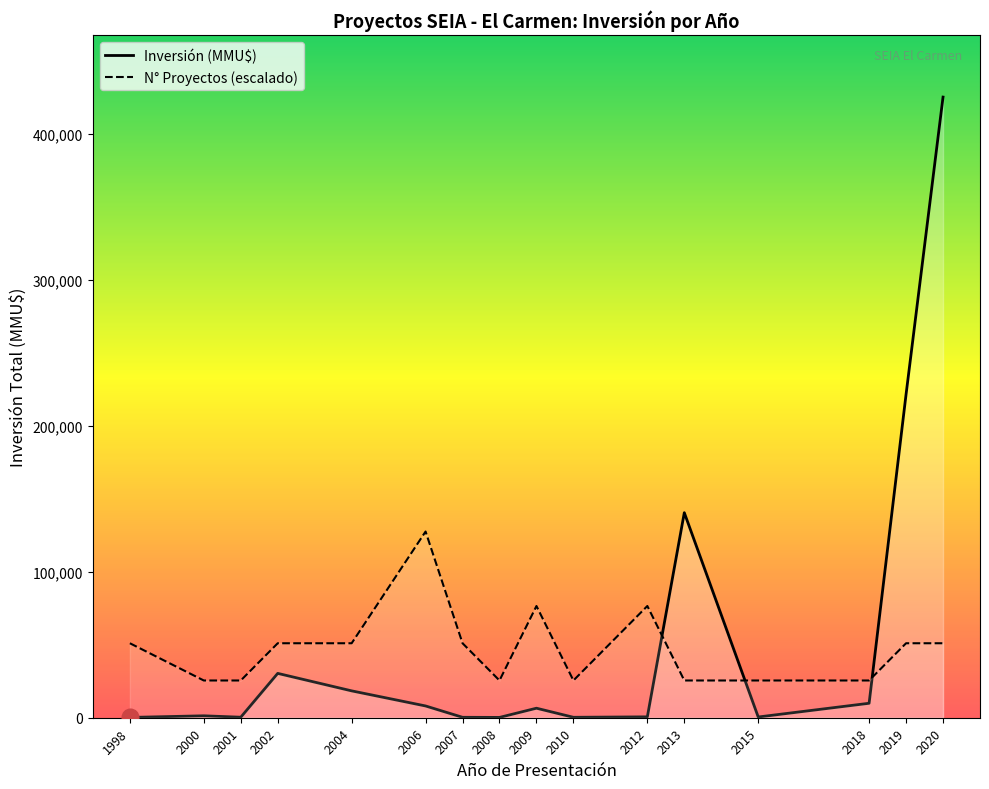

Which series changed the most between 2001 and 2013?

Inversión (MMU$)